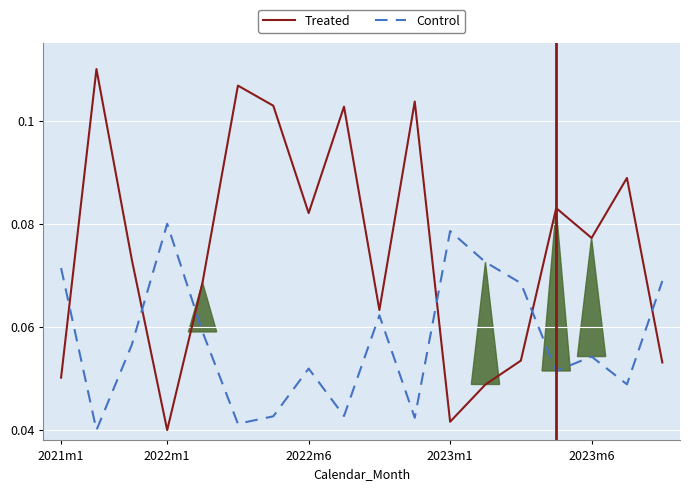

Which series has the largest total across all categories?

Treated